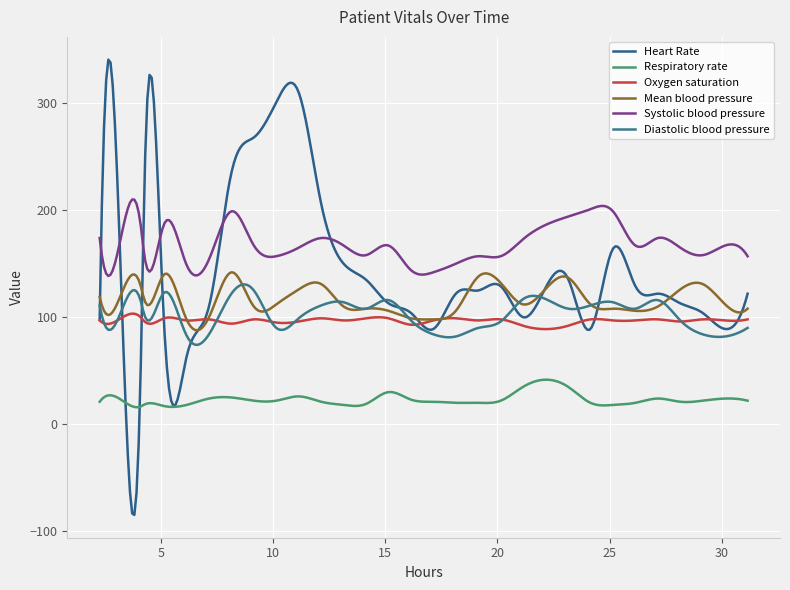

At how many categories does at least one series exceed 87?

300